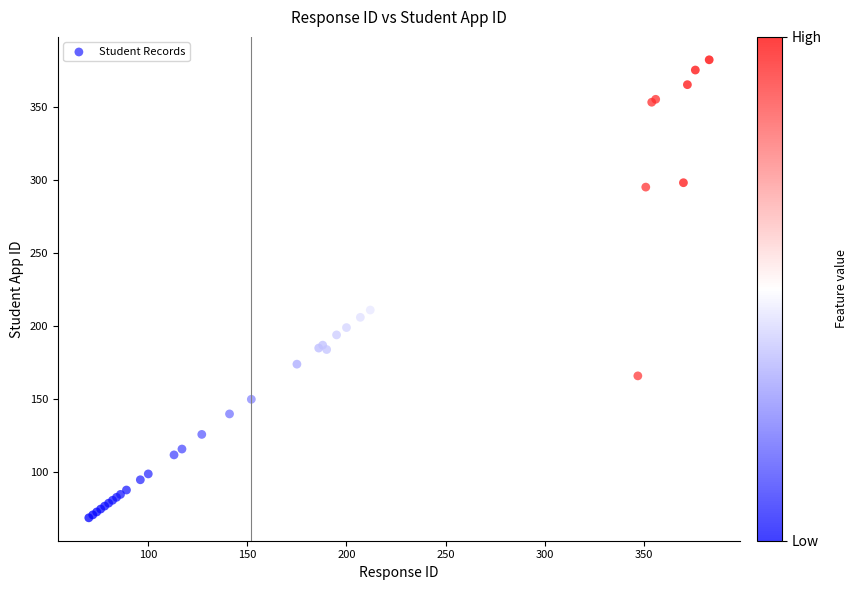

What Y value in the scatter plot is closest to 225?

211